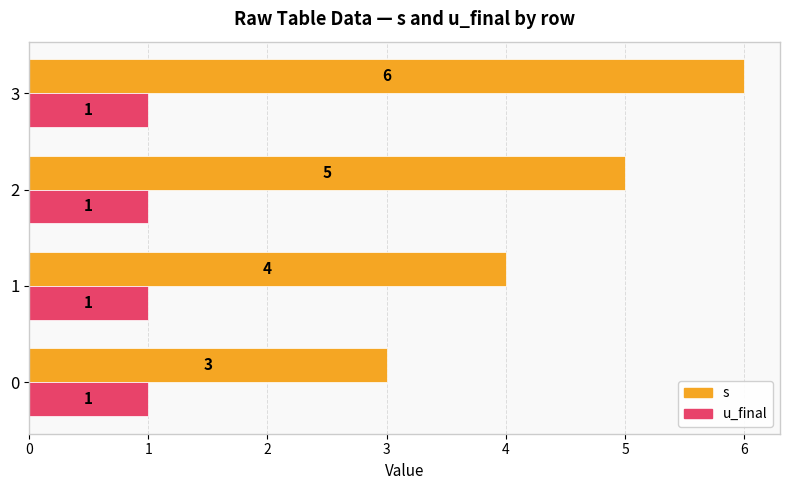

What is the total value across all series at 2?

6